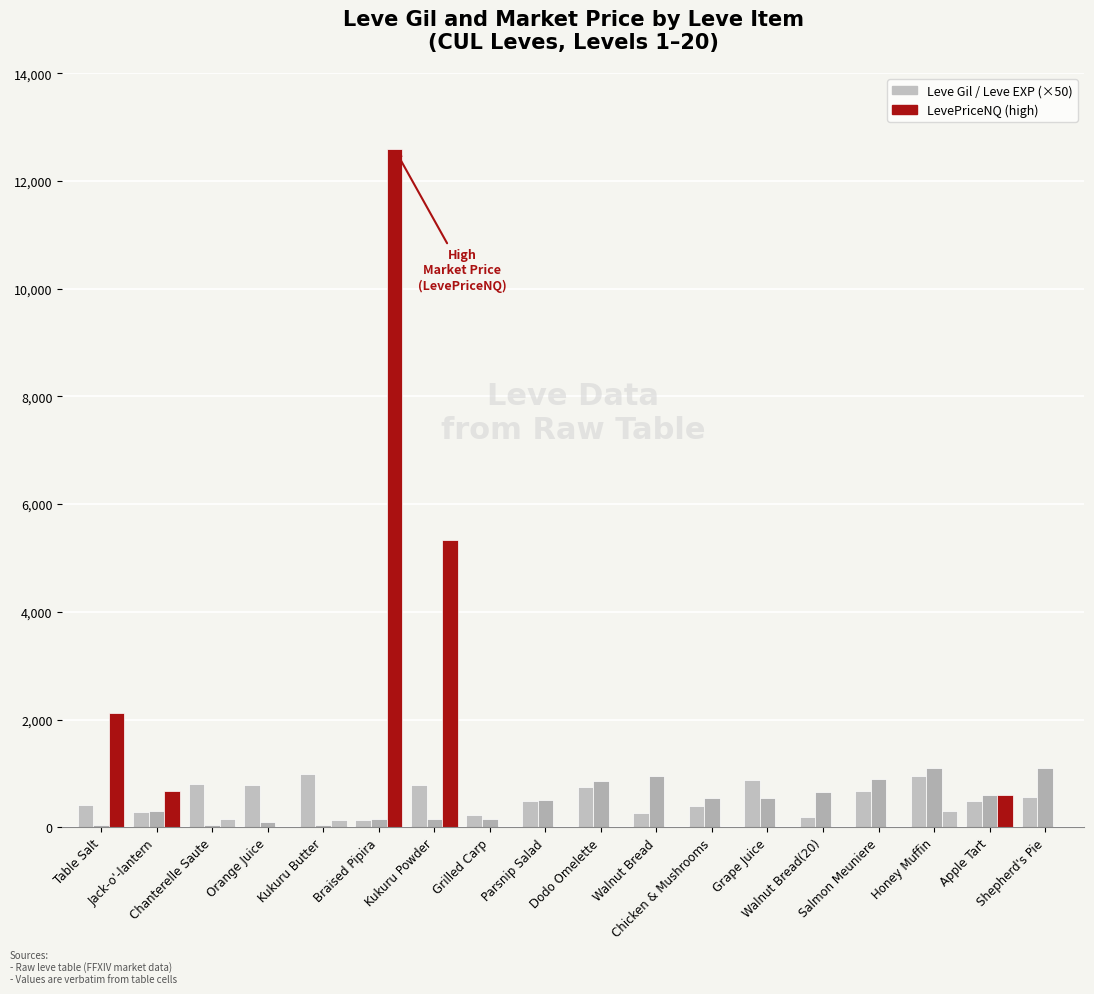

Reading left to right, what are all the values shown in this chart?

Leve Gil: Table Salt=420.0	Jack-o'-lantern=280.0	Chanterelle Saute=810.0	Orange Juice=790.0	Kukuru Butter=980.0	Braised Pipira=140.0	Kukuru Powder=780.0	Grilled Carp=220.0	Parsnip Salad=480.0	Dodo Omelette=740.0	Walnut Bread=270.0	Chicken & Mushrooms=390.0	Grape Juice=880.0	Walnut Bread(20)=190.0	Salmon Meuniere=680.0	Honey Muffin=960.0	Apple Tart=490.0	Shepherd's Pie=570.0
Leve EXP (×50): Table Salt=50.0	Jack-o'-lantern=300.0	Chanterelle Saute=50.0	Orange Juice=100.0	Kukuru Butter=50.0	Braised Pipira=150.0	Kukuru Powder=150.0	Grilled Carp=150.0	Parsnip Salad=500.0	Dodo Omelette=850.0	Walnut Bread=950.0	Chicken & Mushrooms=550.0	Grape Juice=550.0	Walnut Bread(20)=650.0	Salmon Meuniere=900.0	Honey Muffin=1100.0	Apple Tart=600.0	Shepherd's Pie=1100.0
LevePriceNQ: Table Salt=2119.8	Jack-o'-lantern=676.5	Chanterelle Saute=147.5	Orange Juice=0.0	Kukuru Butter=137.2	Braised Pipira=12600.0	Kukuru Powder=5325.3	Grilled Carp=0.0	Parsnip Salad=3.0	Dodo Omelette=0.0	Walnut Bread=0.0	Chicken & Mushrooms=0.0	Grape Juice=0.0	Walnut Bread(20)=0.0	Salmon Meuniere=0.0	Honey Muffin=300.0	Apple Tart=603.0	Shepherd's Pie=0.0